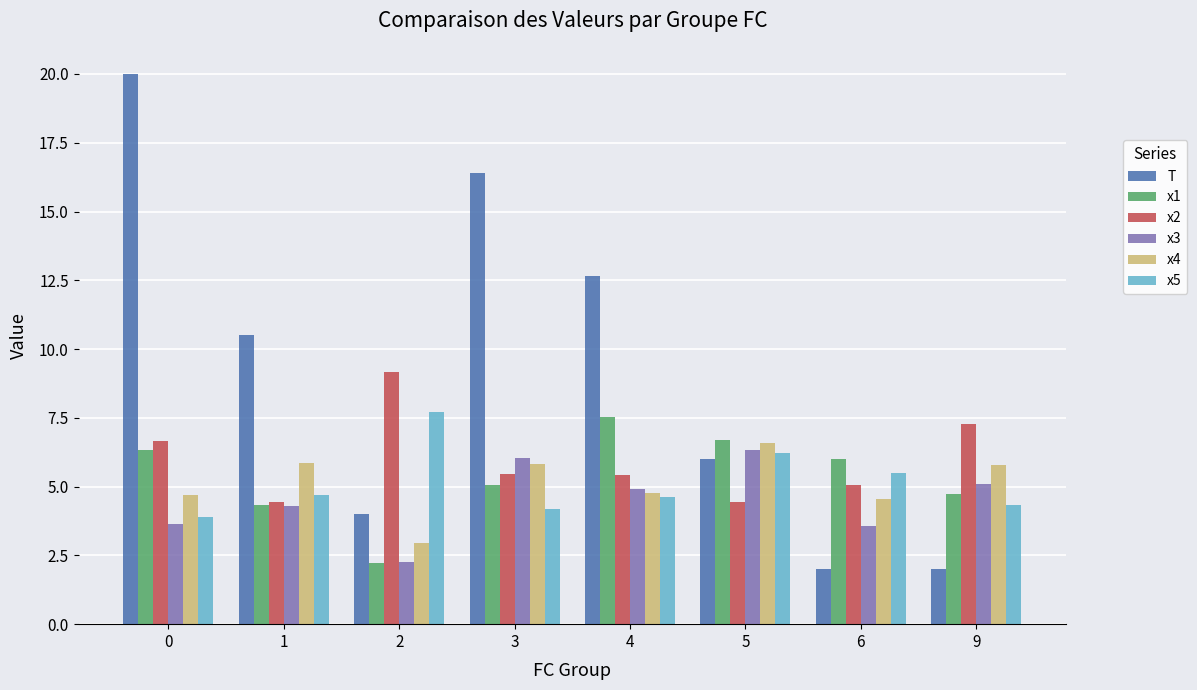

What is the sum of the x5 values at 9 and 6?

9.8